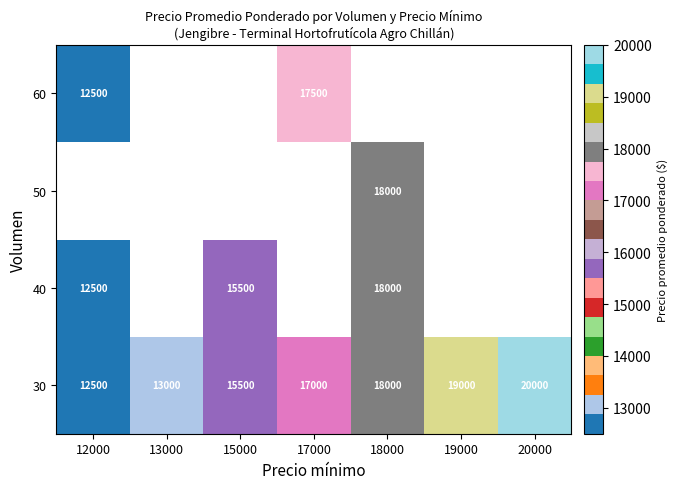

True or false: 40 has a value of 21113 at 15000.

False